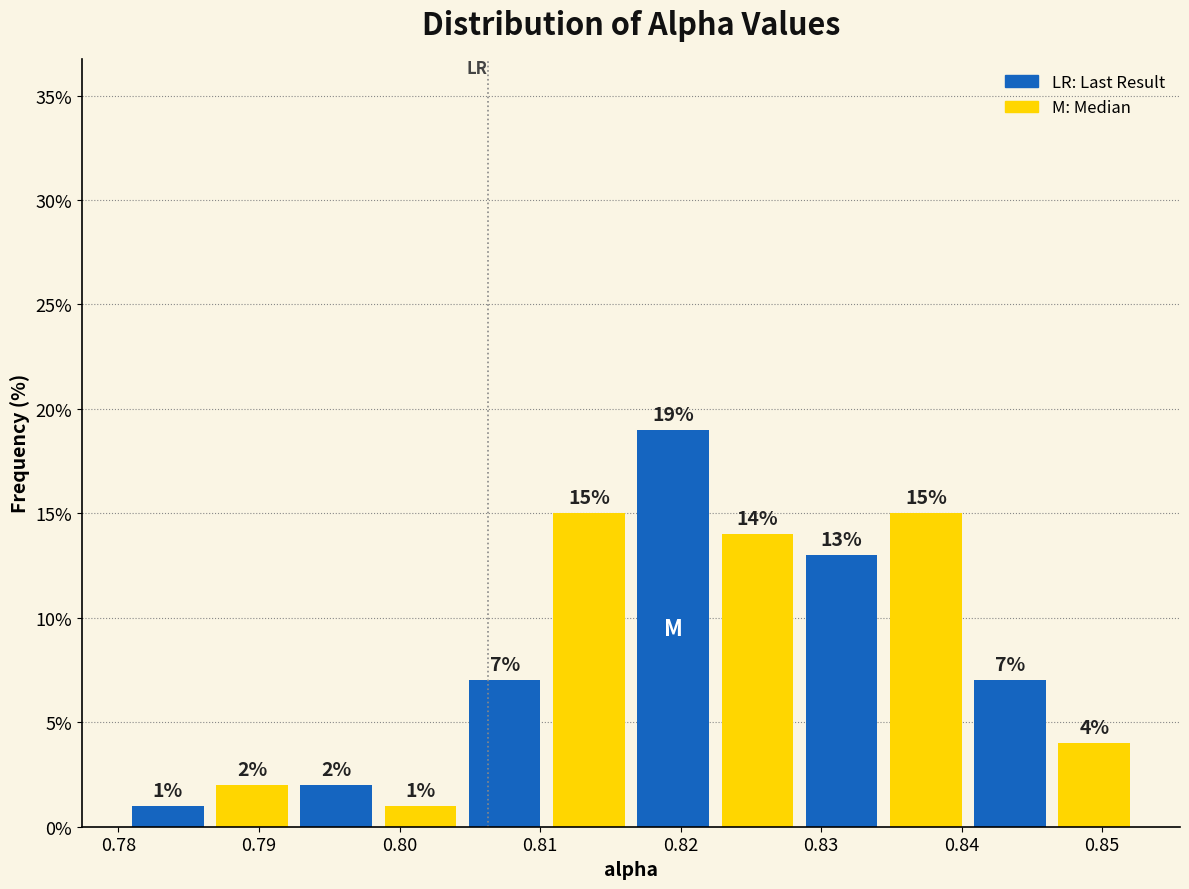

Reading left to right, transcribe this chart: for each bar, give the range it covers on the x-axis and its height. The bar edges are not printed on the chart, so give them approximately, as read against the axis.

0.781 to 0.786: 1
0.786 to 0.792: 2
0.792 to 0.798: 2
0.798 to 0.804: 1
0.804 to 0.810: 7
0.810 to 0.816: 15
0.816 to 0.822: 19
0.822 to 0.828: 14
0.828 to 0.834: 13
0.834 to 0.840: 15
0.840 to 0.846: 7
0.846 to 0.852: 4